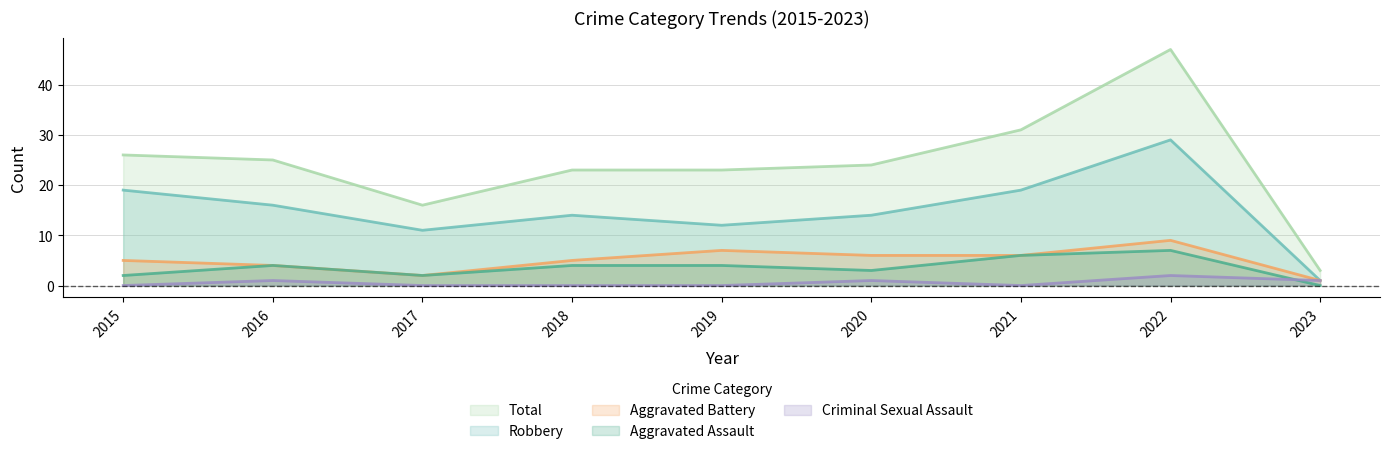

How many interior local valleys does the Aggravated Assault series have?

2